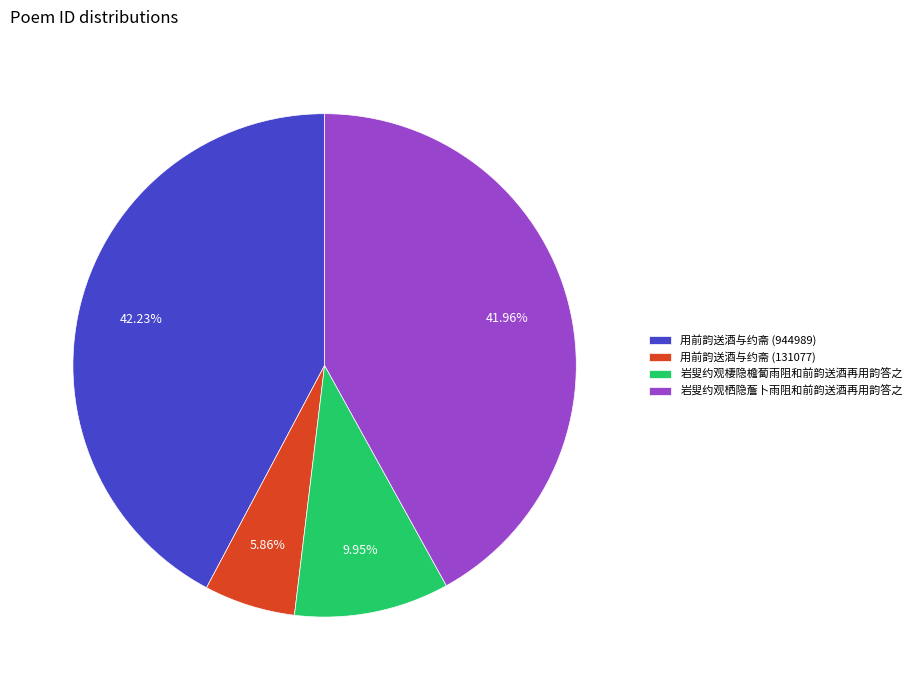

What percentage is the 岩叟约观栖隐薝卜雨阻和前韵送酒再用韵答之 slice, to the nearest percent?

42%